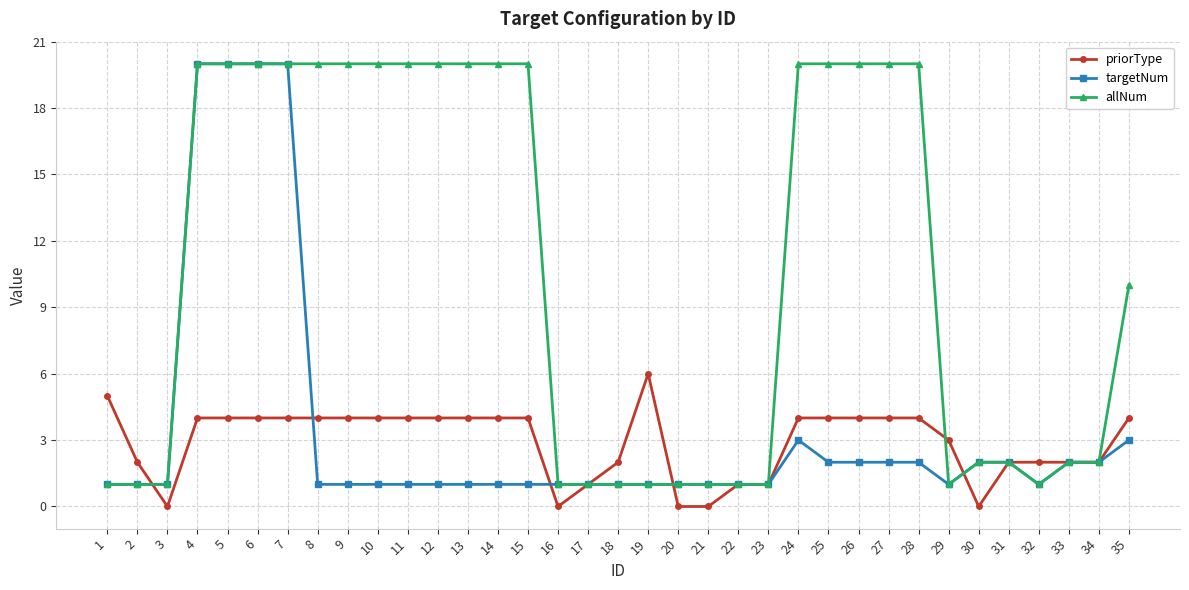

Is the value of targetNum at 4 greater than the value of priorType at 1?

Yes